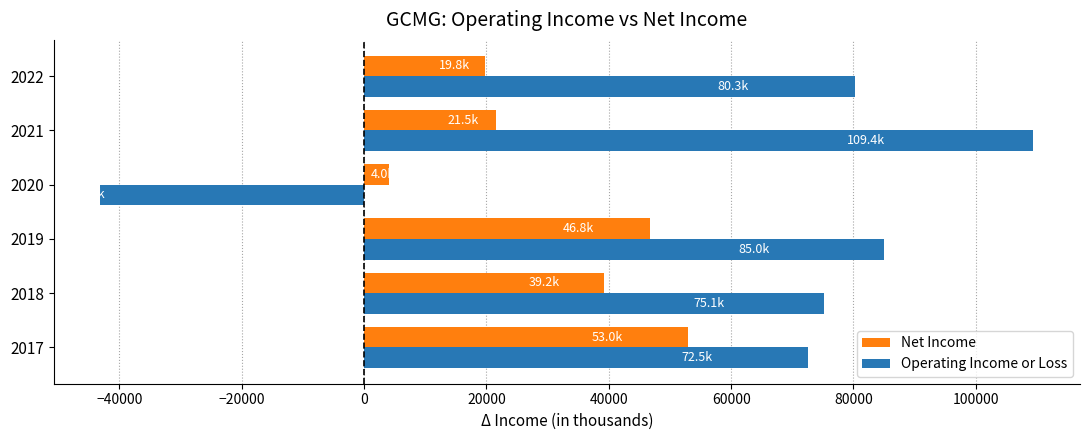

What is the difference between the maximum and minimum values in the Net Income series?

49000